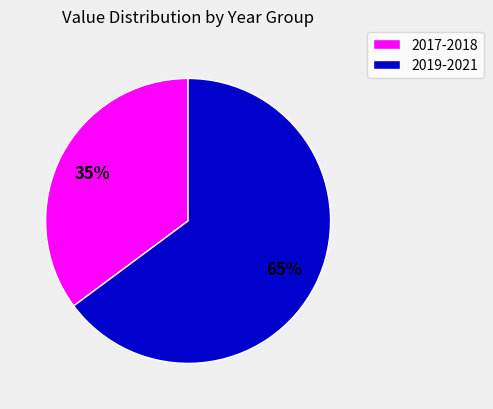

To the nearest percent, what is the average slice percentage?

50%